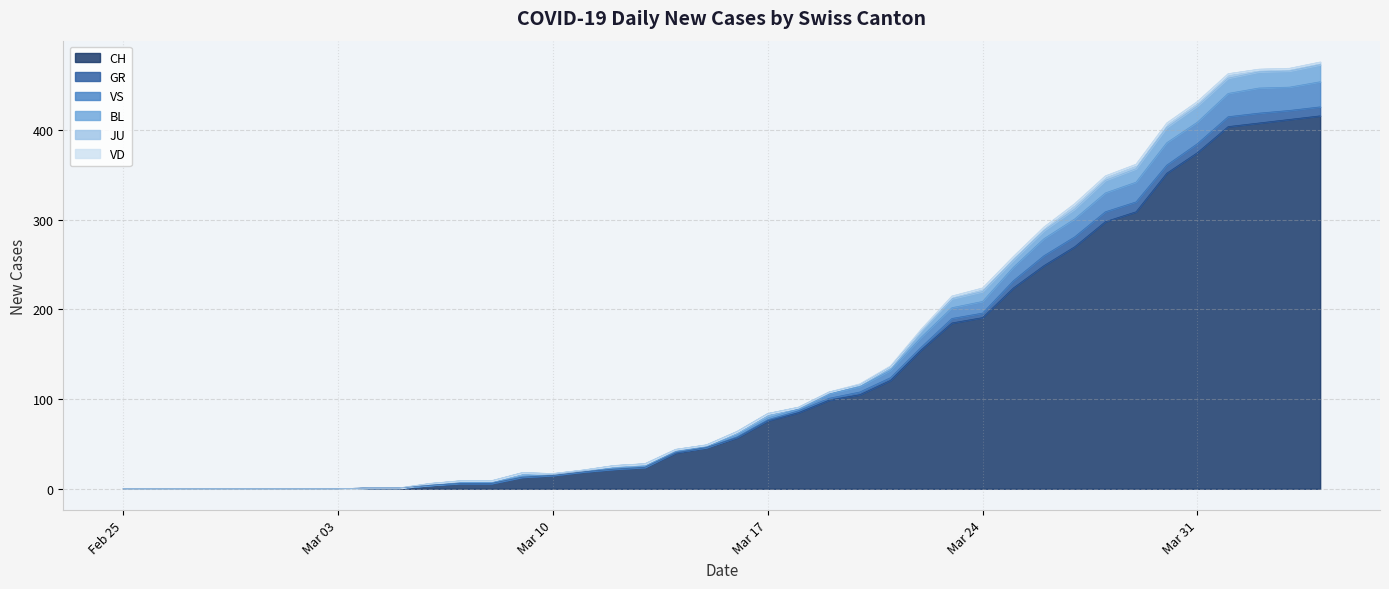

Between 2020-03-02 and 2020-03-08, which series saw the biggest shift?

CH